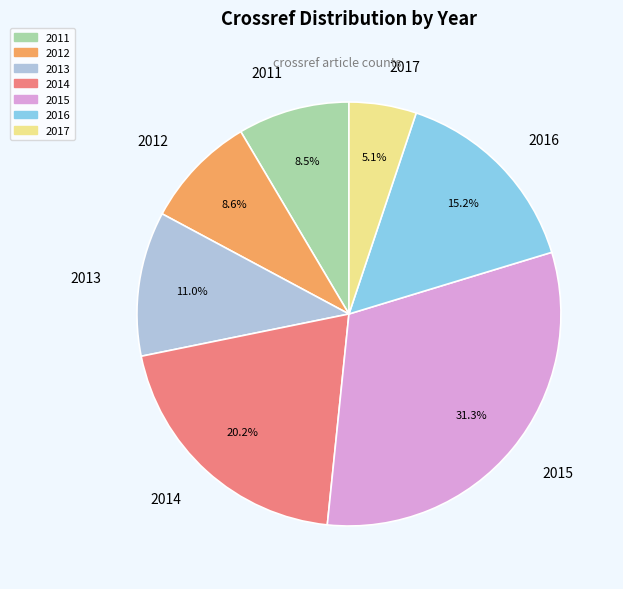

Is it true that 2016 is 5% of the pie?

False